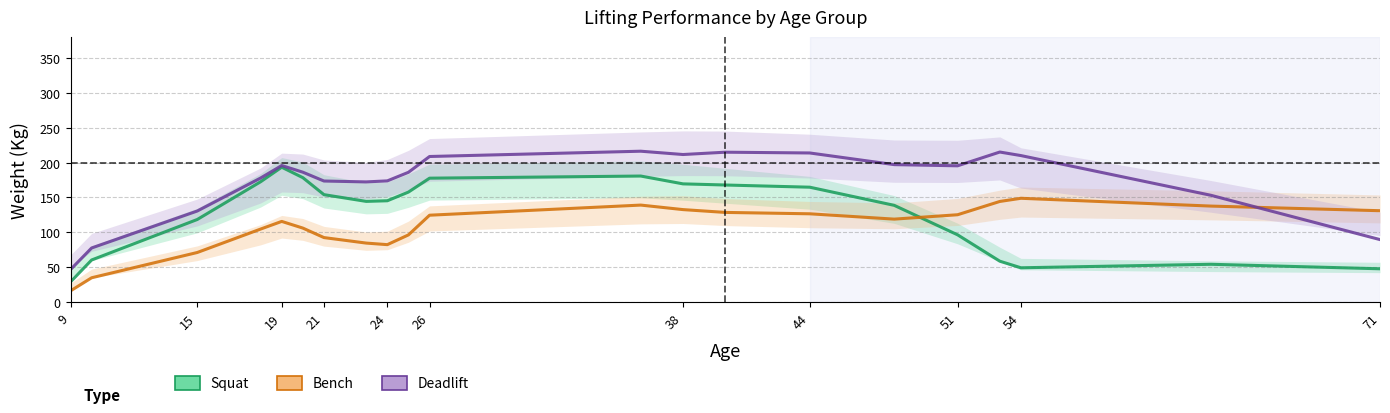

How many lines are shown in the chart?

3